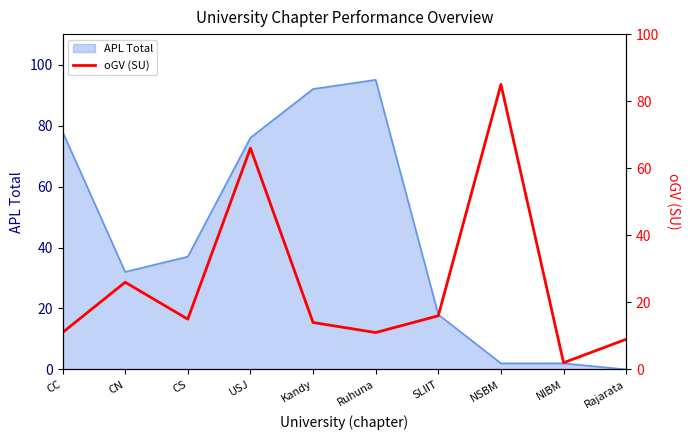

At which label is APL Total closest to 47?

CS